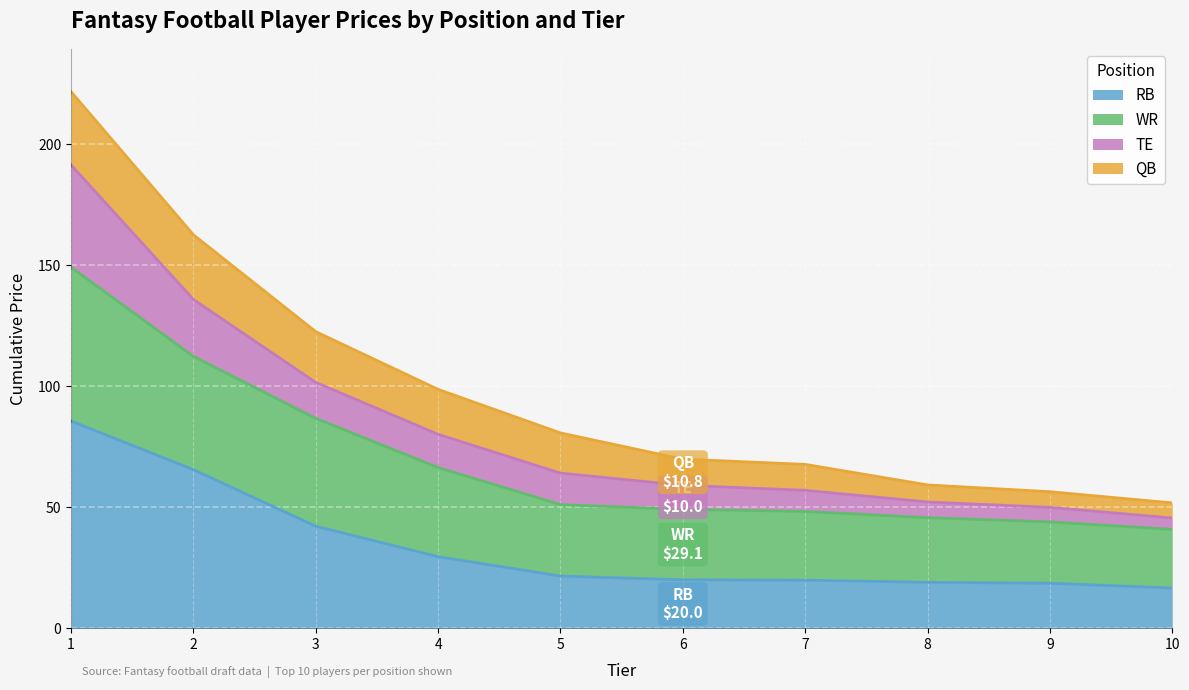

True or false: WR and RB intersect in this chart.

False